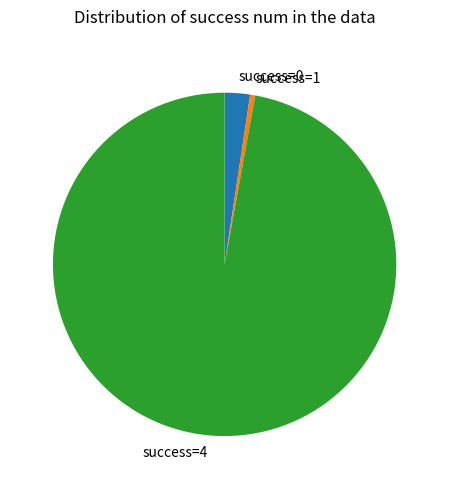

Is it true that success=1 is 0% of the pie?

True